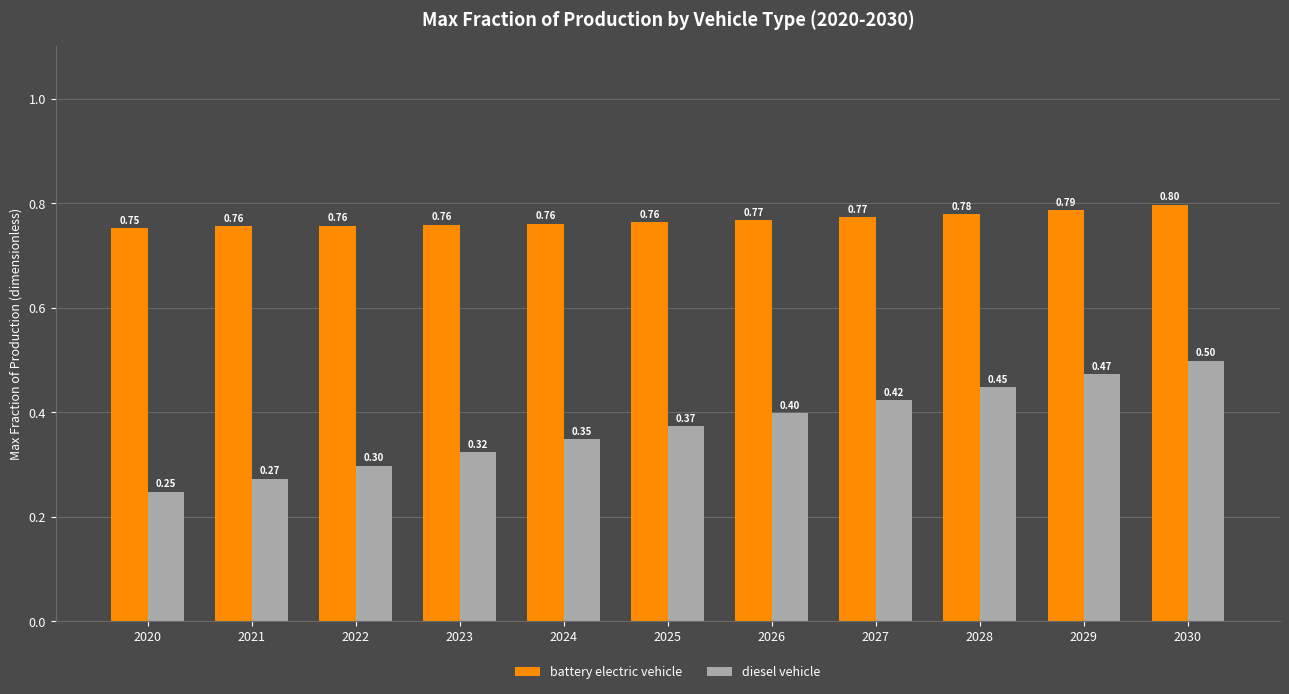

Is the value of diesel vehicle at 2027 greater than the value of battery electric vehicle at 2021?

No